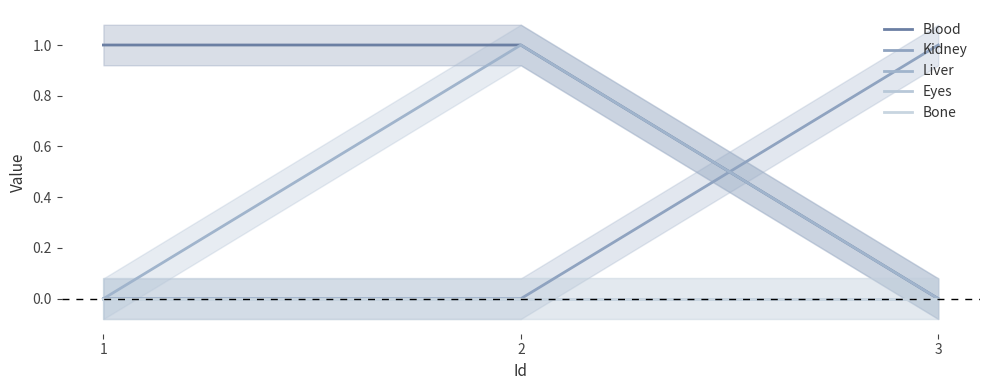

What are all the series names shown in the legend?

Blood, Kidney, Liver, Eyes, Bone